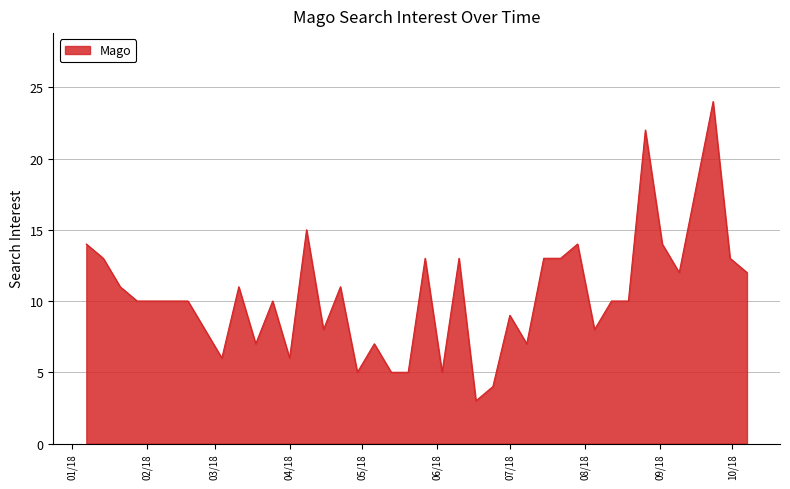

What is the greatest value displayed?

24